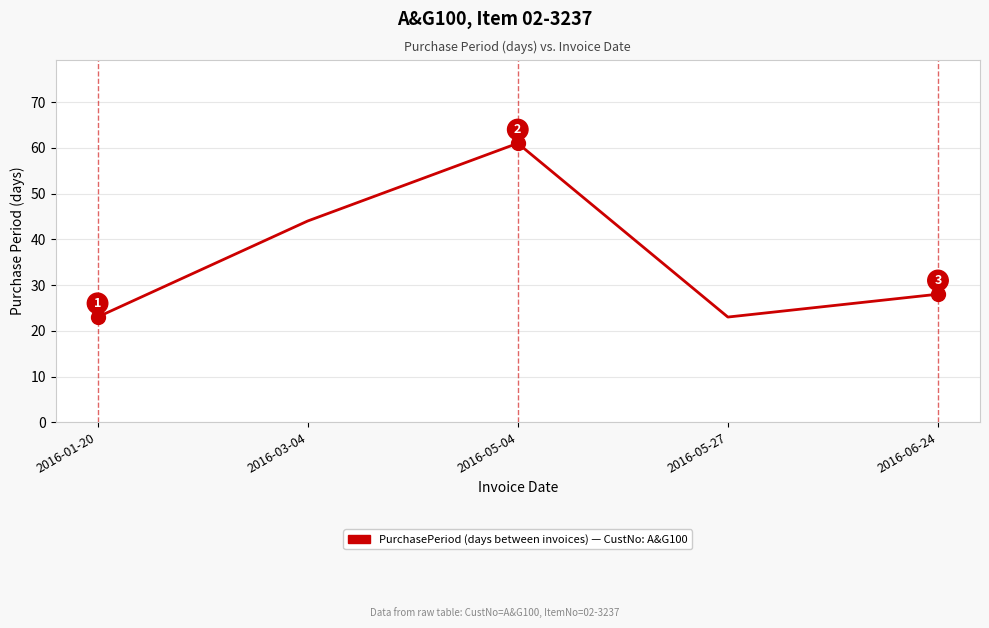

What is the maximum value shown in the chart?

61